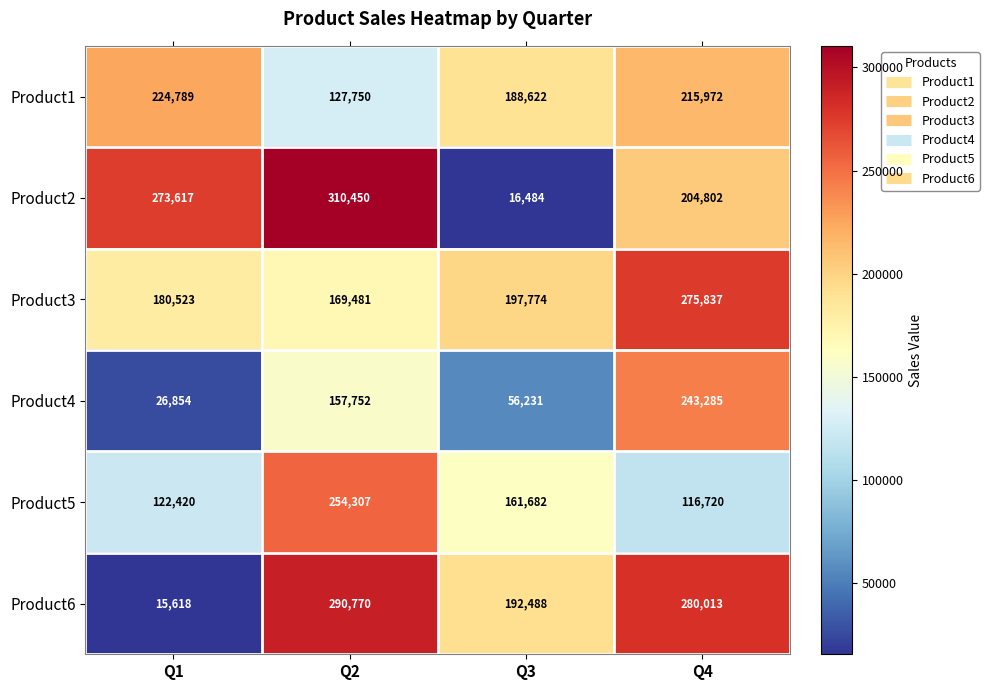

How many Product3 values are between 180523 and 275837?

3